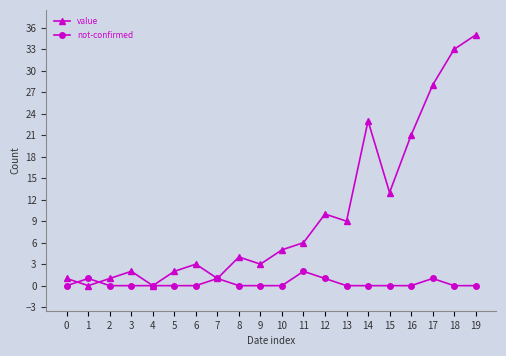

Is this an area chart (filled region under the line)?

No